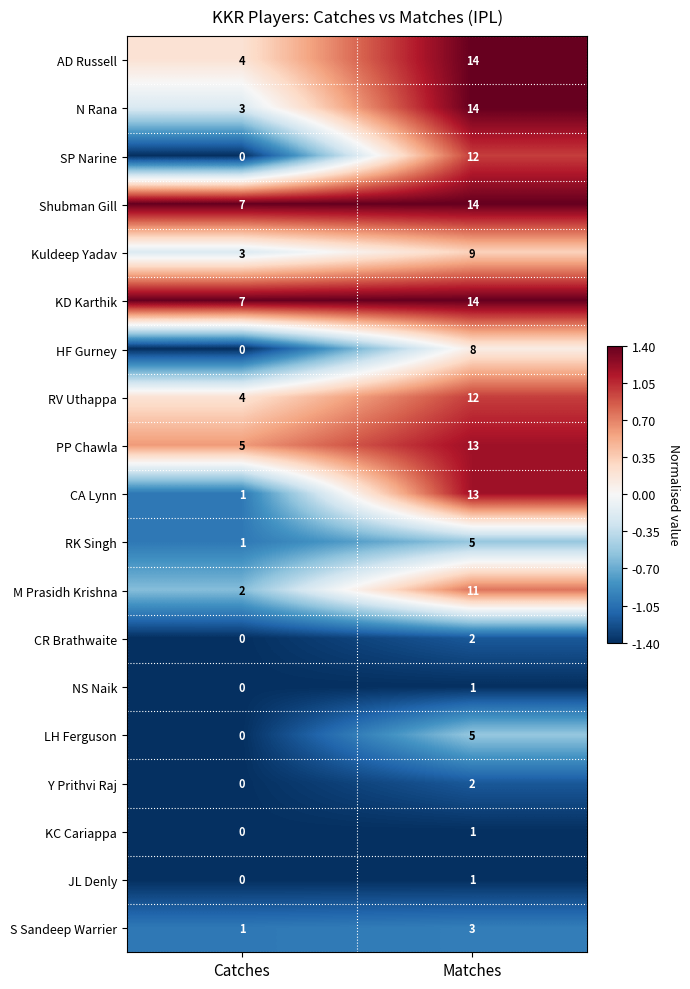

Rank the categories by PP Chawla value from lowest to highest.

Catches, Matches